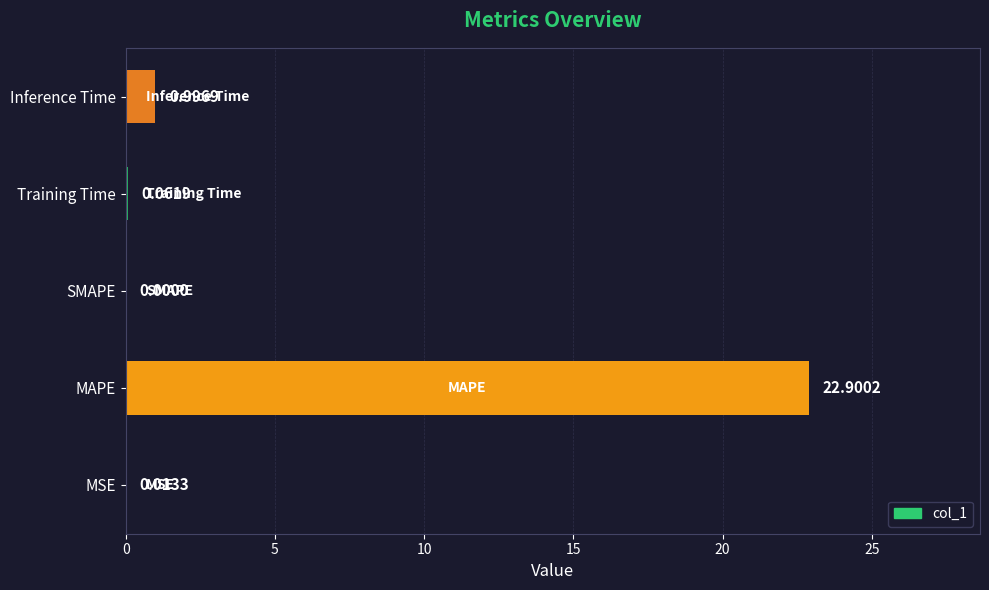

What is the sum of all values?

24.0